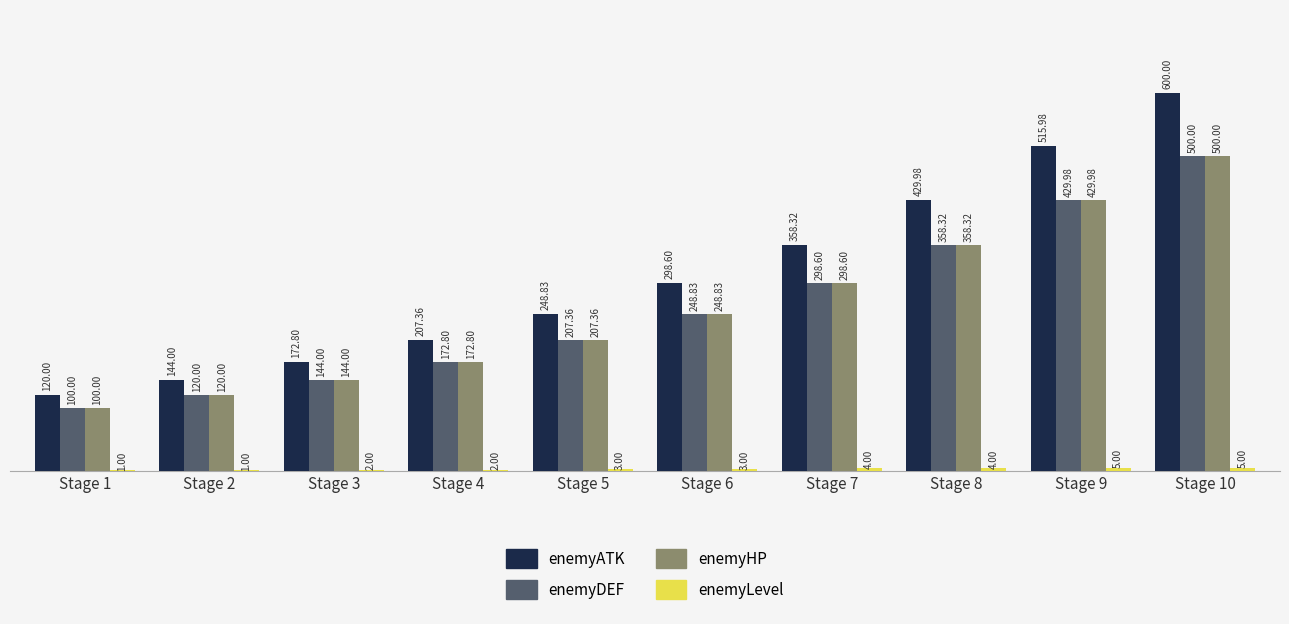

Which series has the largest total across all categories?

enemyATK